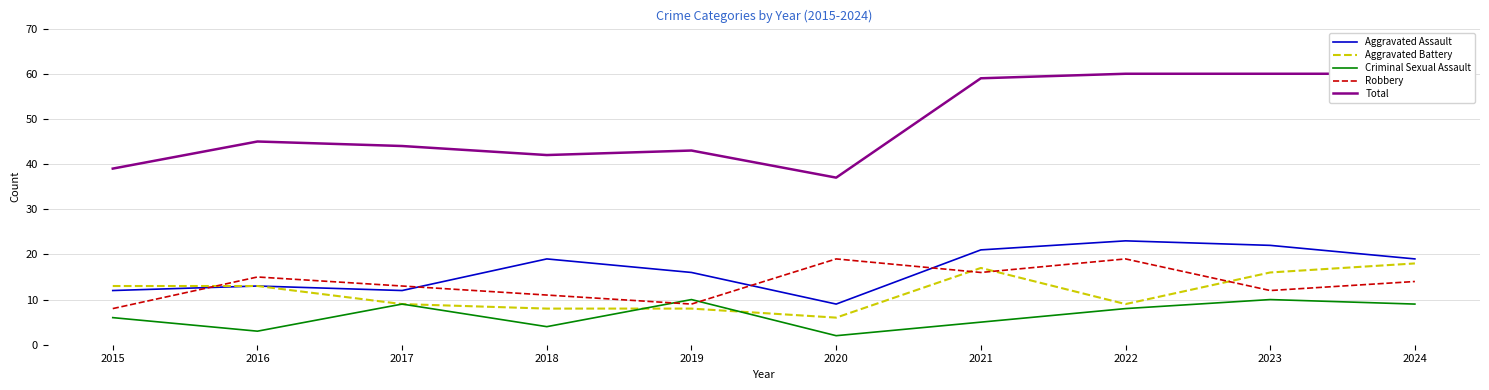

How many interior local peaks does the Criminal Sexual Assault series have?

3